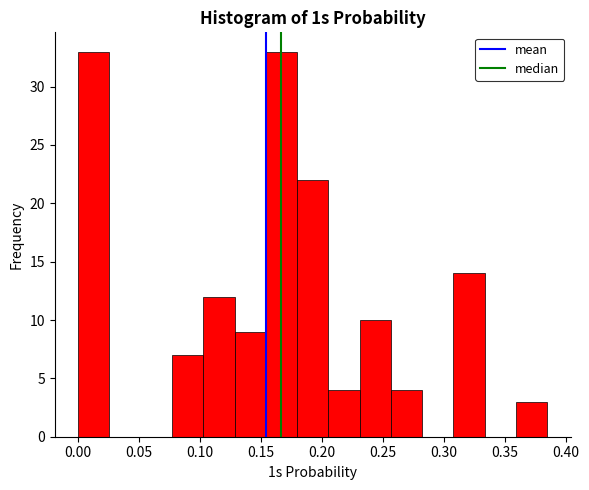

What is the height of the bar covering 0.155 to 0.180 on the x-axis? Neither the bar edges nor the heights are printed on the chart, so give them approximately, as read against the axes.

33